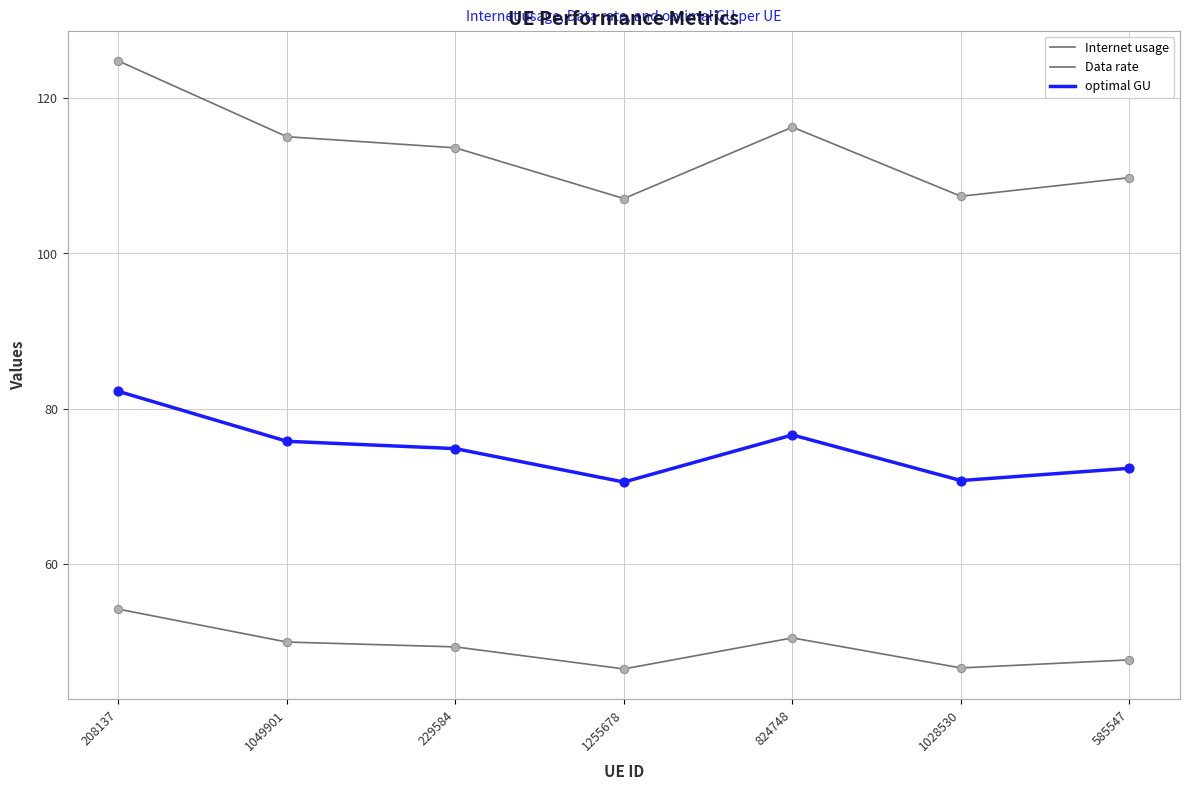

Is this an area chart (filled region under the line)?

No